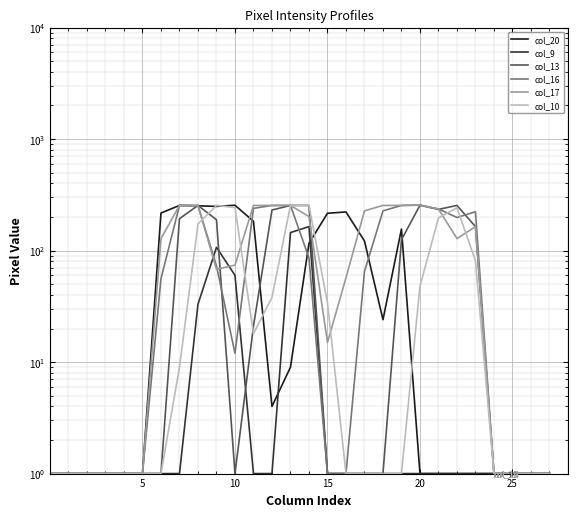

At how many categories does at least one series exceed 174?

18